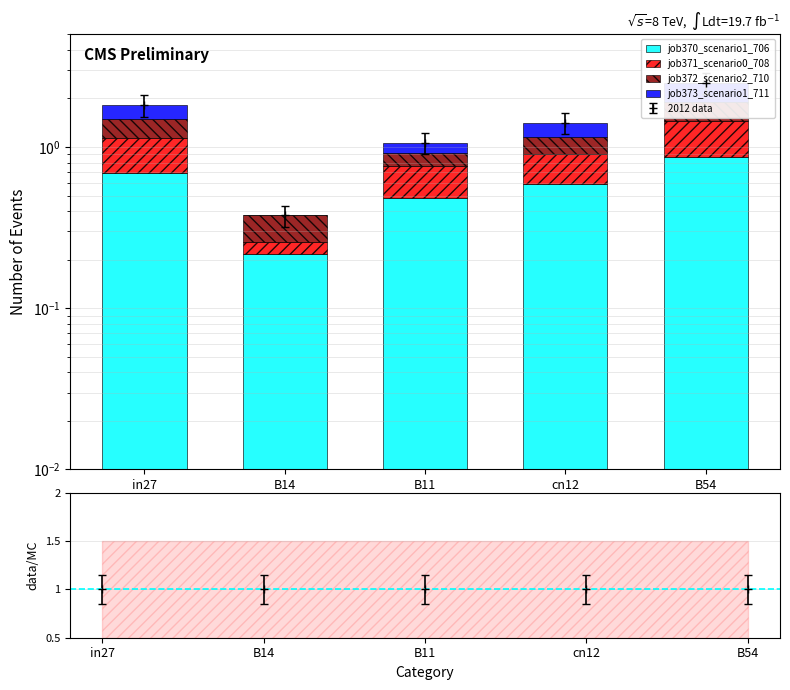

What is the sum of the job371_scenario0_708 values at in27 and B54?

1.0